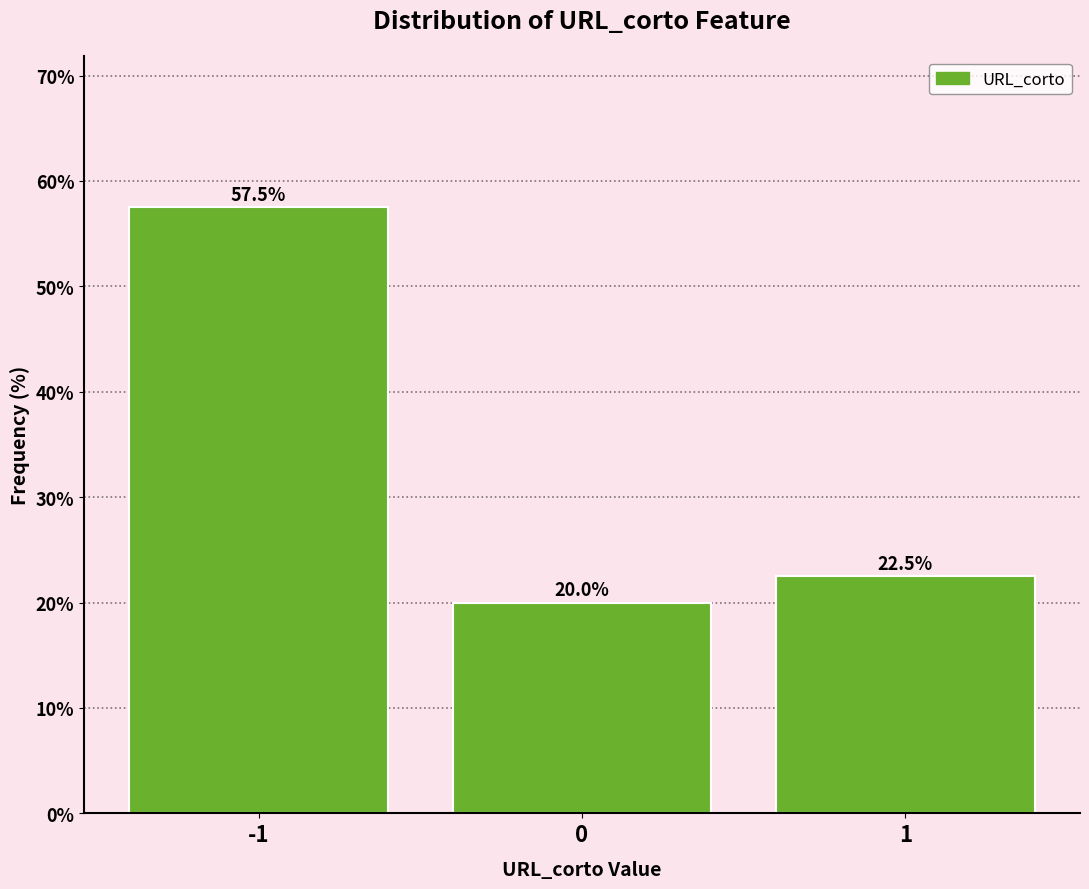

Reading right to left, what are all the values shown in this chart?

22.5	20.0	57.5